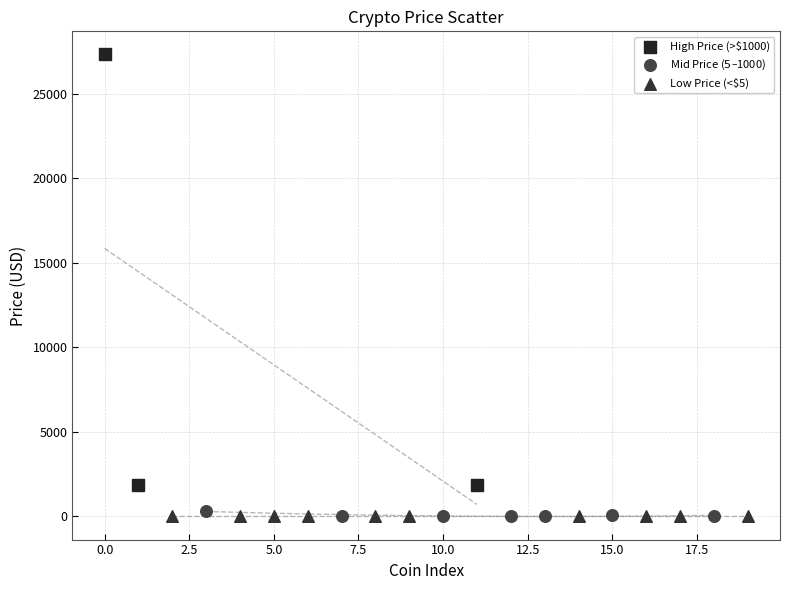

Which series has the widest spread of Y values?

High Price (>$1000)